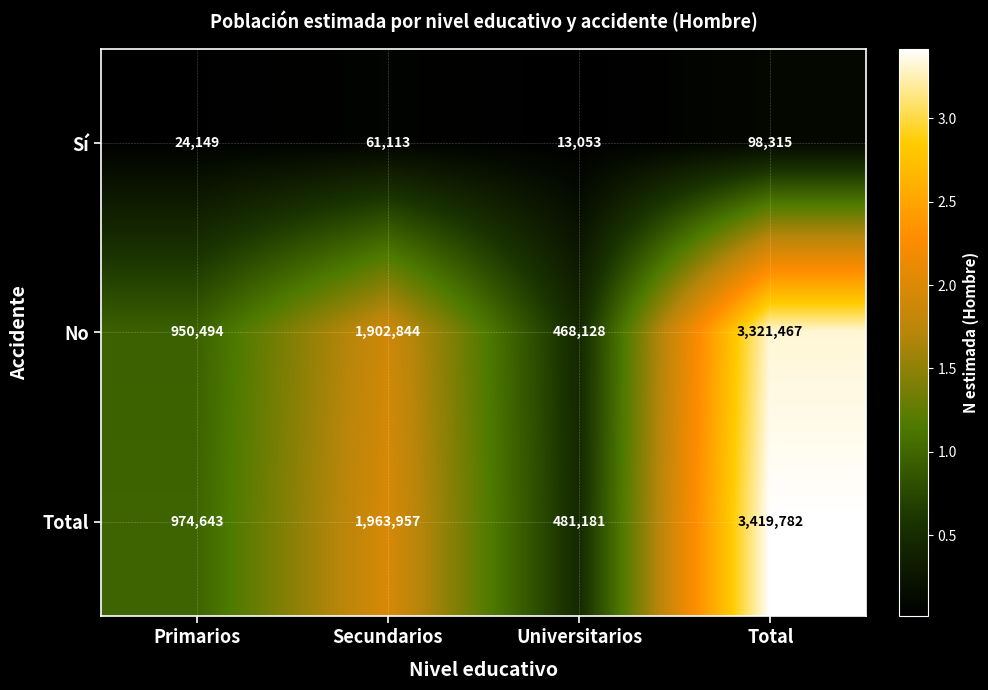

What is the minimum value shown in the chart?

13053